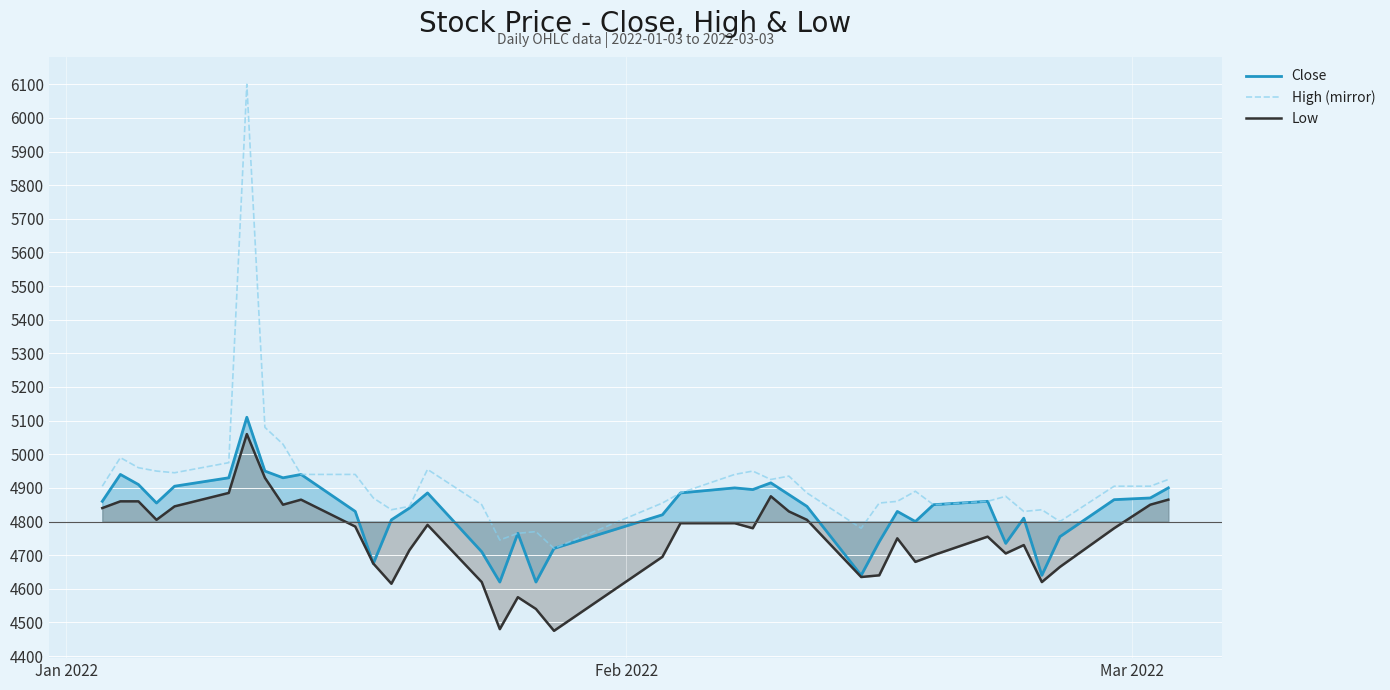

Reading left to right, extract all data points from this chart.

Close: 4860	4940	4910	4855	4905	4930	5110	4950	4930	4940	4830	4675	4805	4840	4885	4710	4620	4765	4620	4720	4820	4885	4900	4895	4915	4880	4845	4640	4740	4830	4800	4850	4860	4735	4810	4640	4755	4865	4870	4900
High (mirror): 4905	4990	4960	4950	4945	4975	6100	5080	5030	4940	4940	4870	4835	4845	4955	4850	4745	4765	4770	4720	4855	4885	4940	4950	4925	4935	4885	4780	4855	4860	4890	4850	4860	4875	4830	4835	4800	4905	4905	4925
Low: 4840	4860	4860	4805	4845	4885	5060	4930	4850	4865	4785	4675	4615	4715	4790	4620	4480	4575	4540	4475	4695	4795	4795	4780	4875	4830	4805	4635	4640	4750	4680	4700	4755	4705	4730	4620	4665	4780	4850	4865